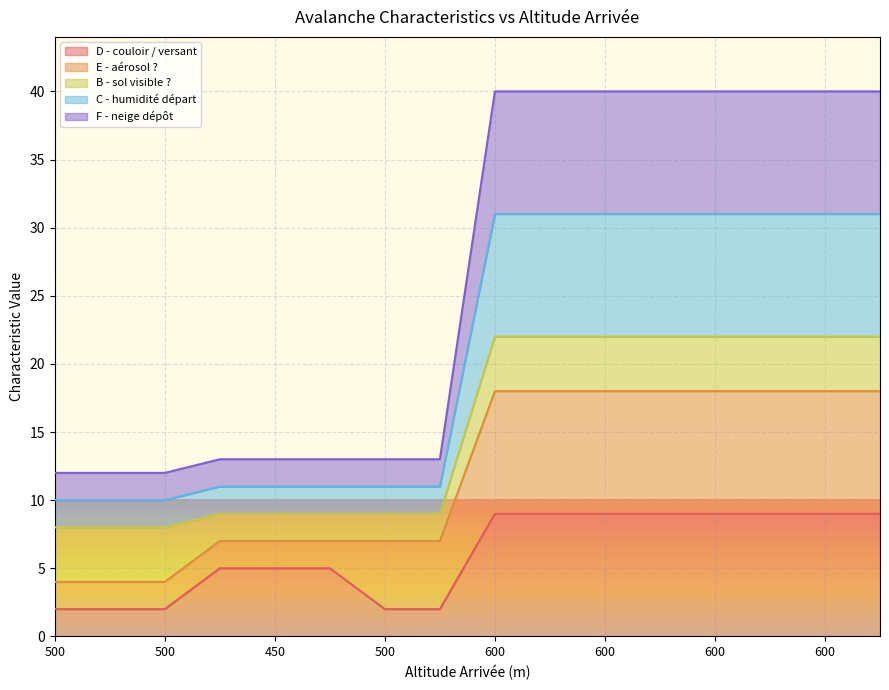

Does the chart display data point markers on the line(s)?

No